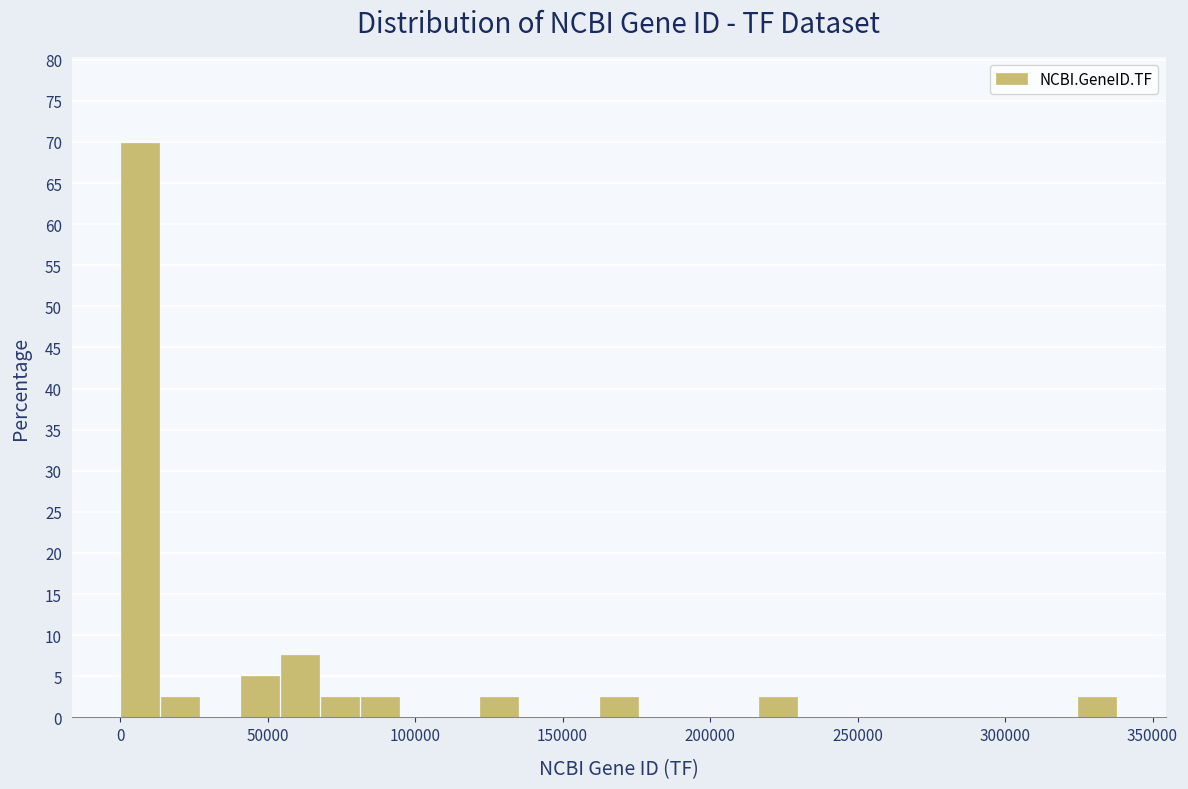

Around what value on the x-axis is the tallest bar? Give the approximate position of its centre, as read against the axis.

5000